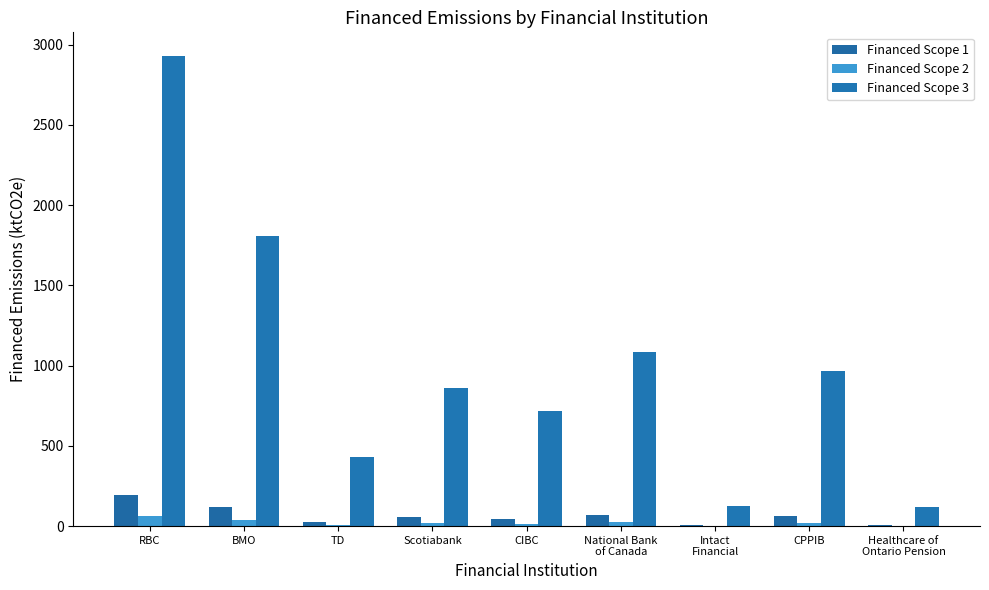

What is the maximum value for Financed Scope 3?

2930.5